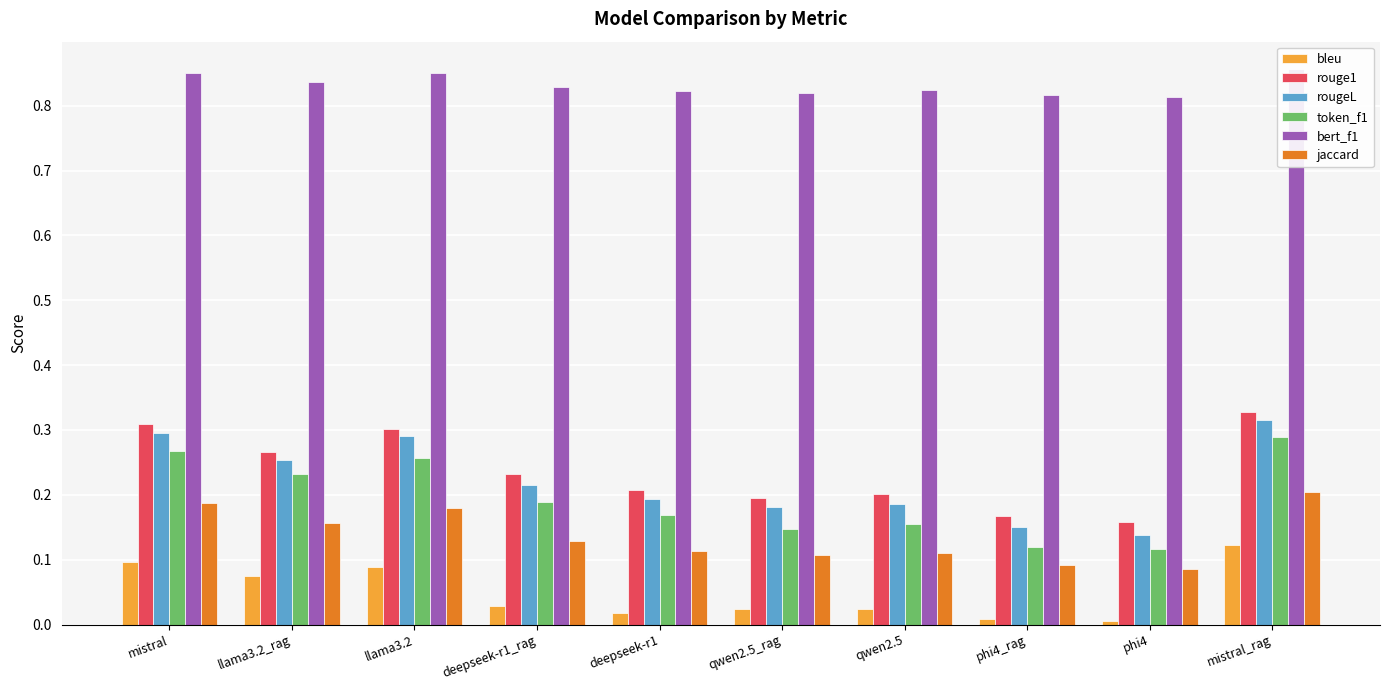

Which category has the highest value in the rougeL series?

mistral_rag